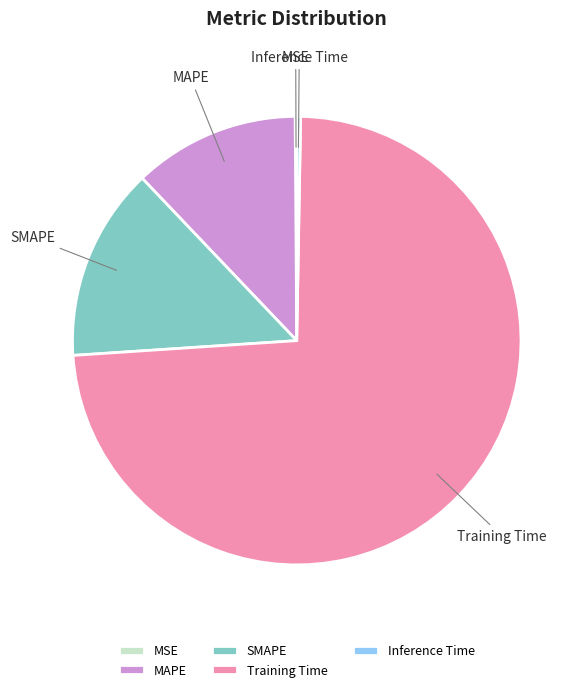

Does any single category account for the majority?

Yes